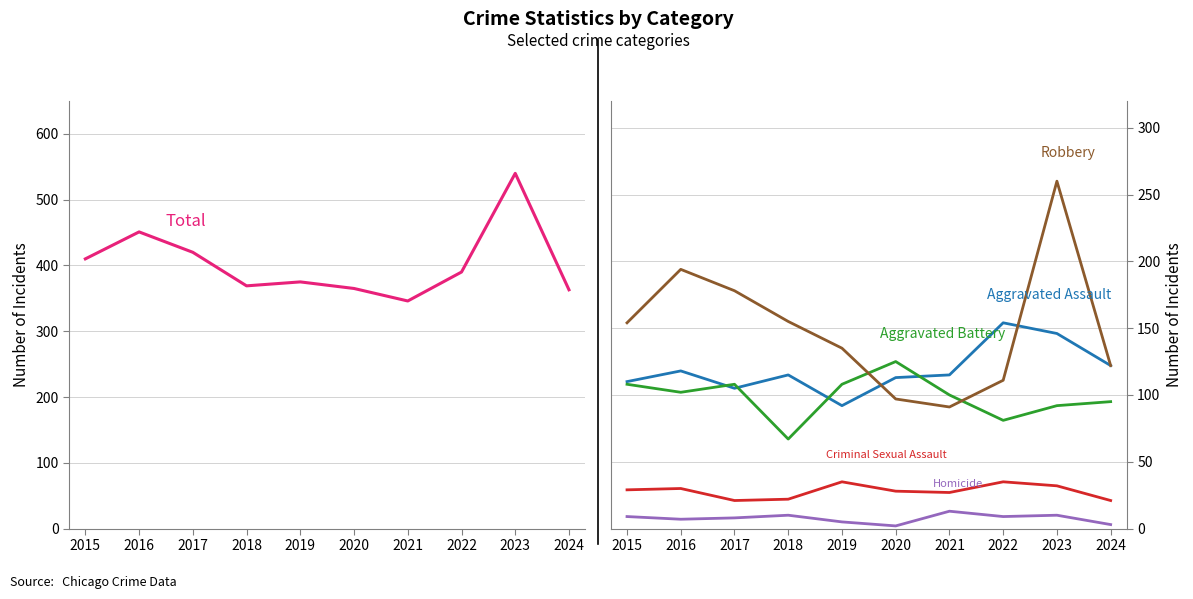

At how many categories does at least one series exceed 132?

10